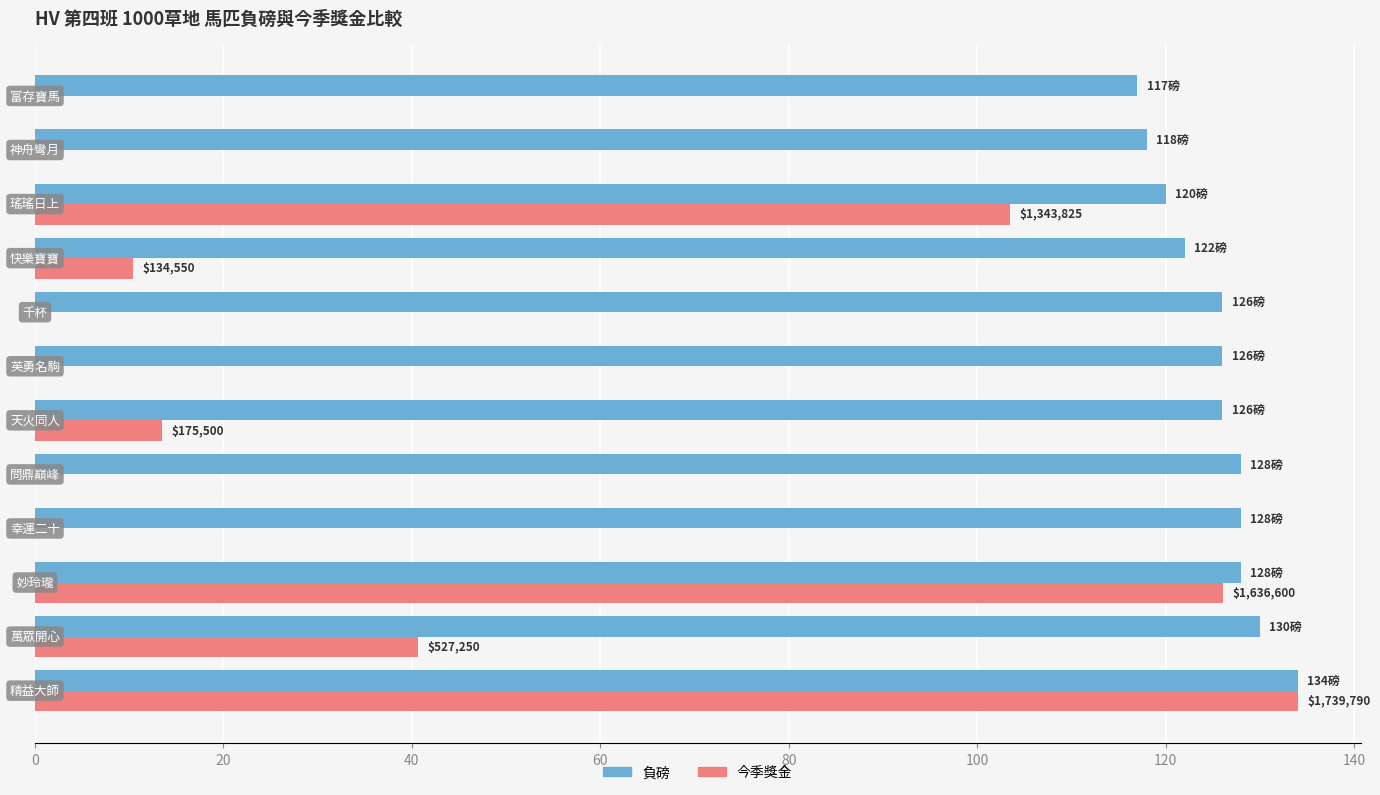

Which series has the largest total across all categories?

負磅